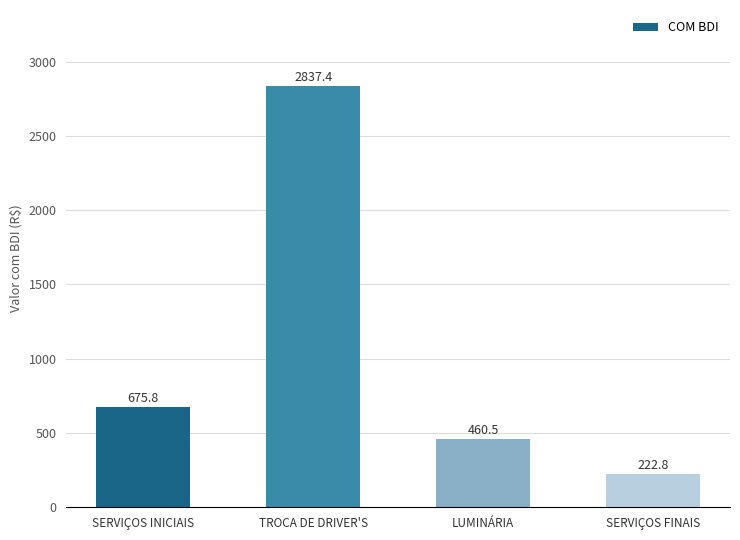

The value at SERVIÇOS FINAIS is 222.8. True or false?

True